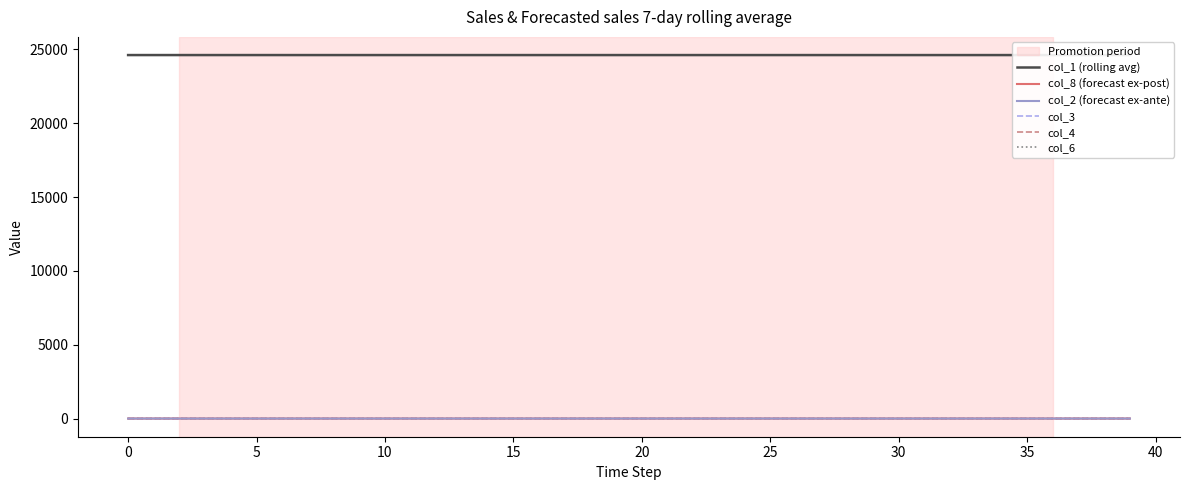

What is the difference between the col_8 (forecast ex-post) values at 30 and 22?

0.1